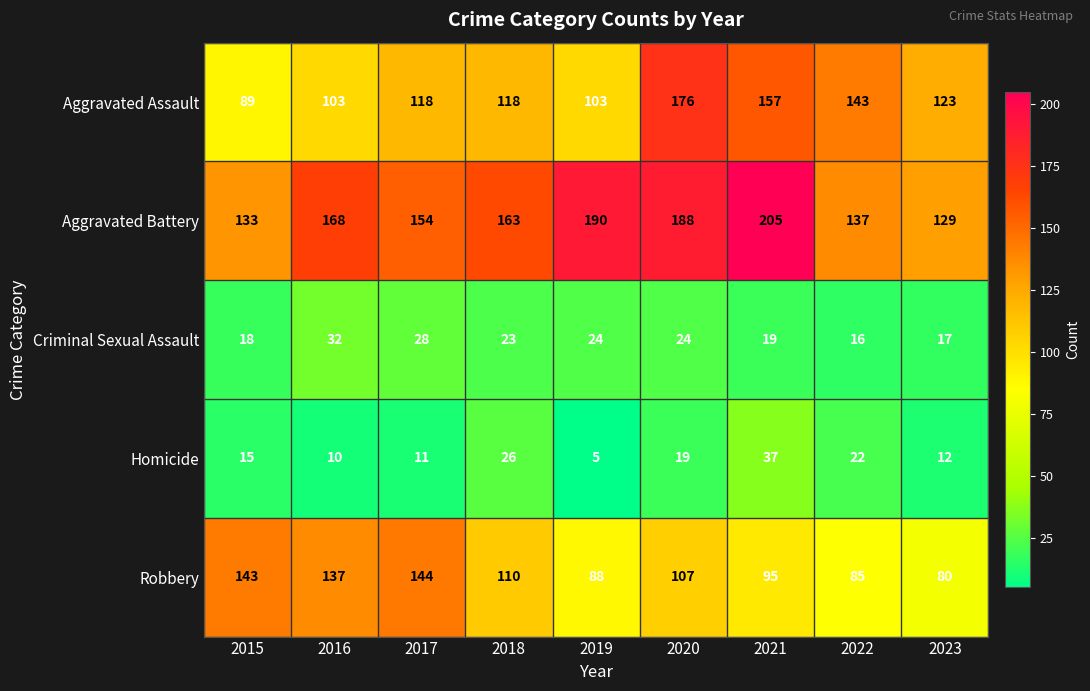

Which series has the largest range (max minus min)?

Aggravated Assault